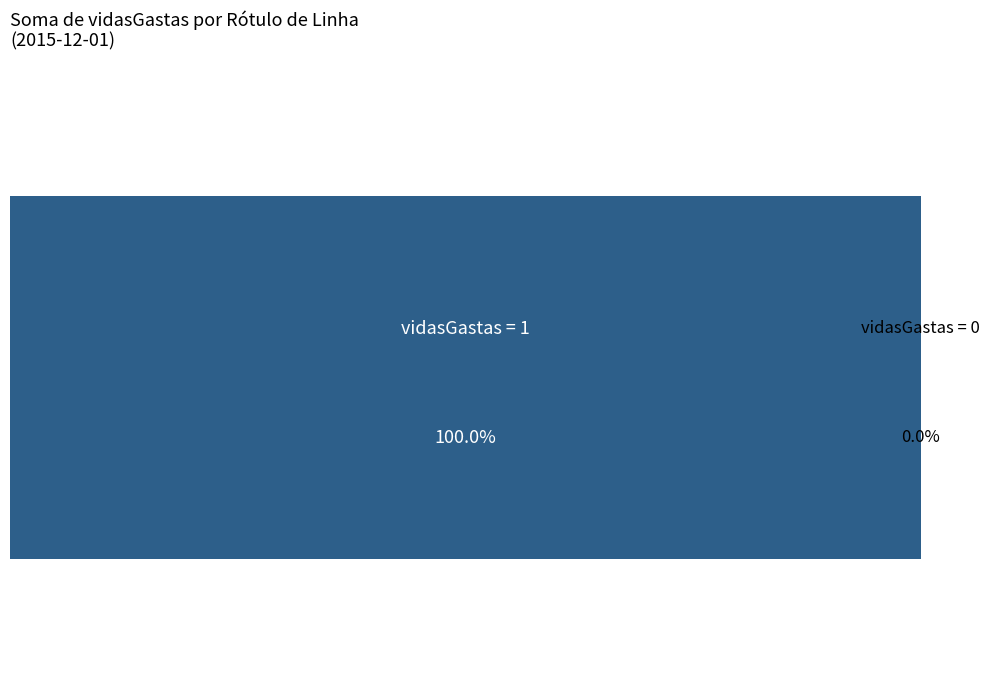

How many slices are in this pie chart?

2